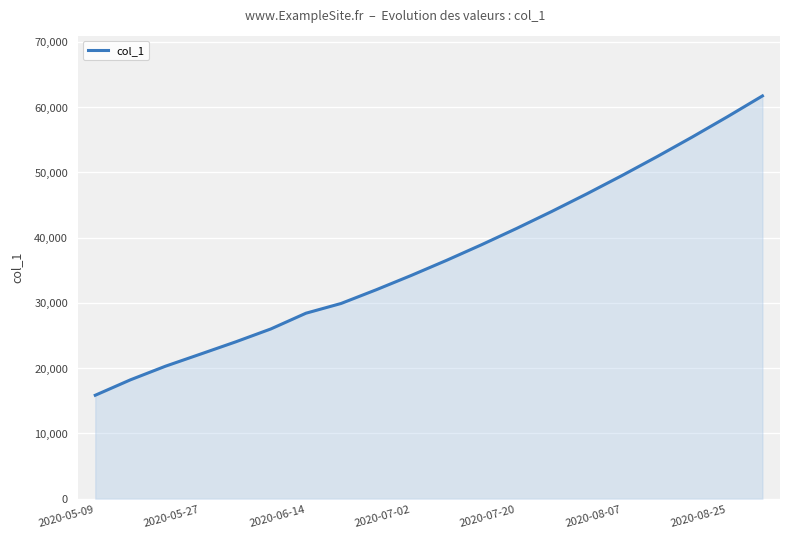

What is the maximum value shown in the chart?

61700.0